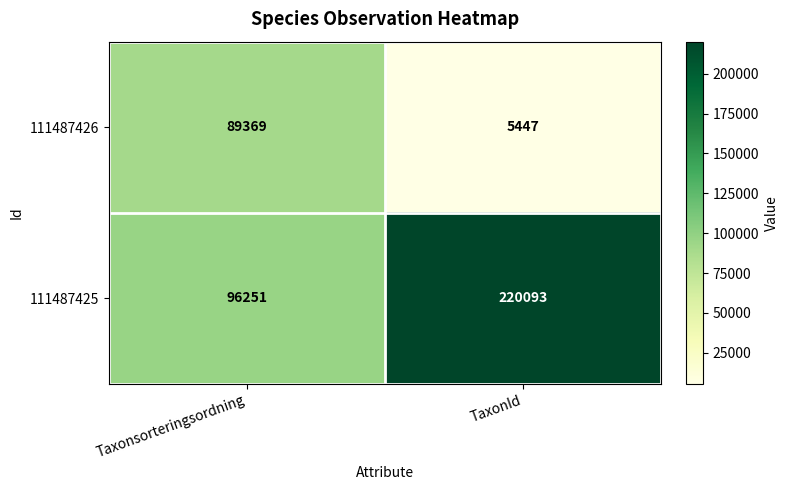

The value of 111487426 at TaxonId is 2536. True or false?

False